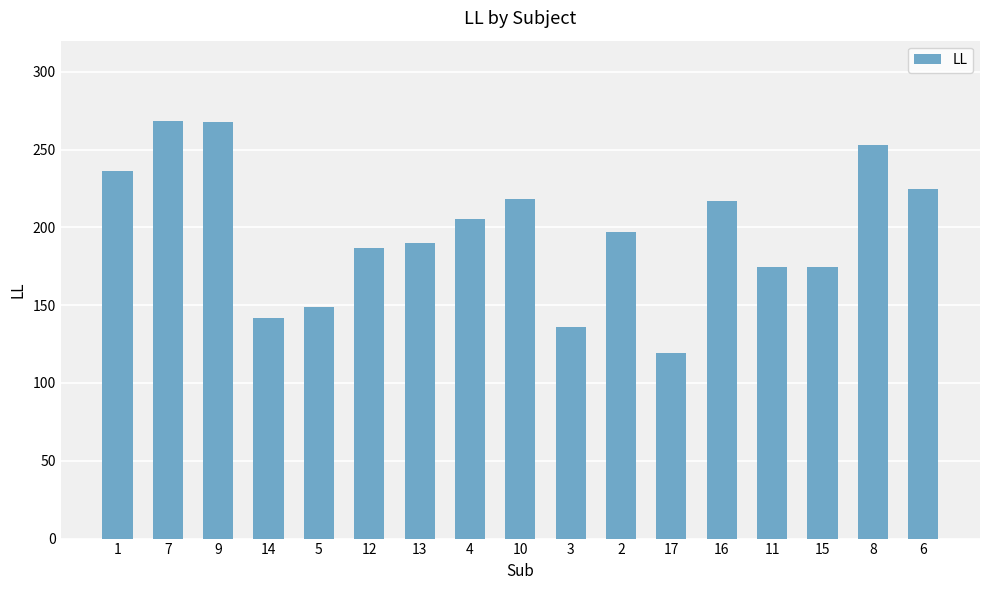

How many bars are there in total?

17